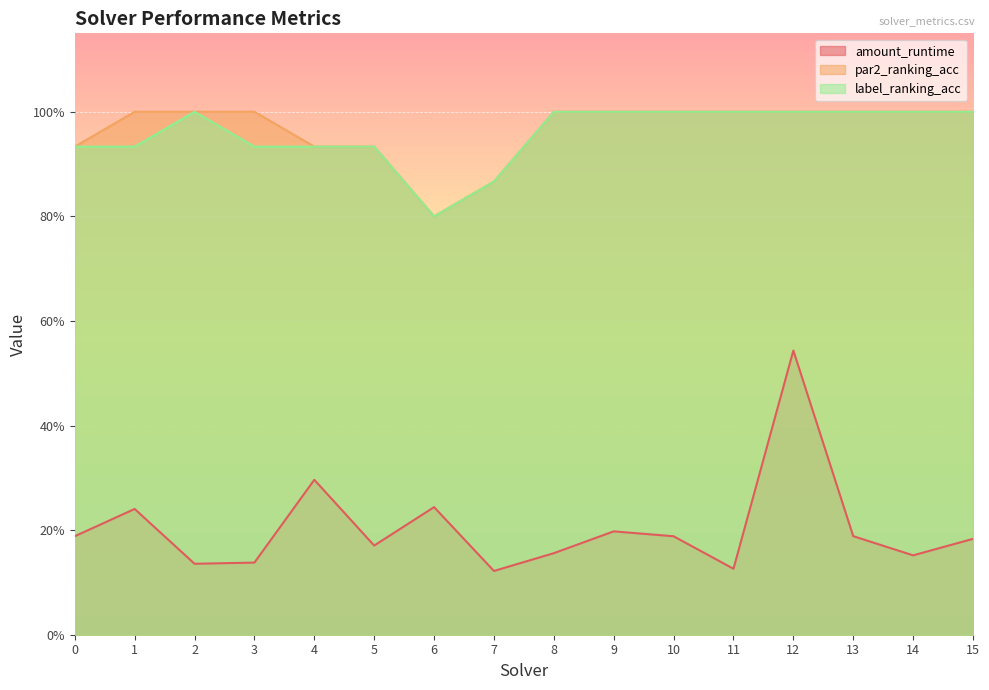

What is the difference between the maximum and minimum values in the label_ranking_acc series?

0.2